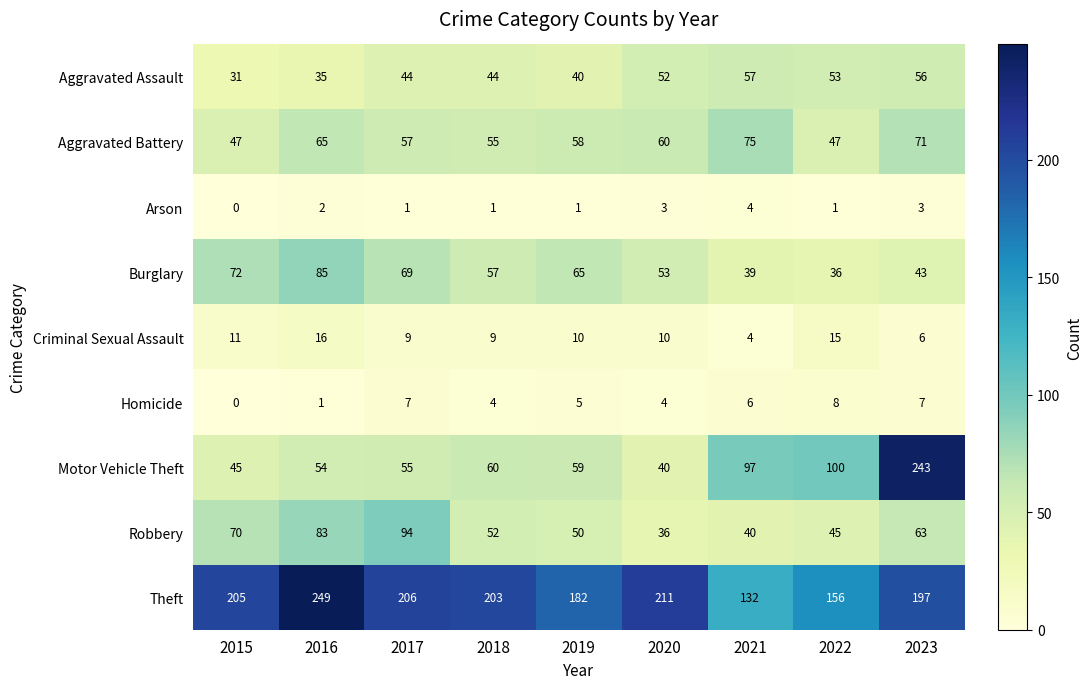

At 2020, list the series in order from smallest to largest.

Arson, Homicide, Criminal Sexual Assault, Robbery, Motor Vehicle Theft, Aggravated Assault, Burglary, Aggravated Battery, Theft